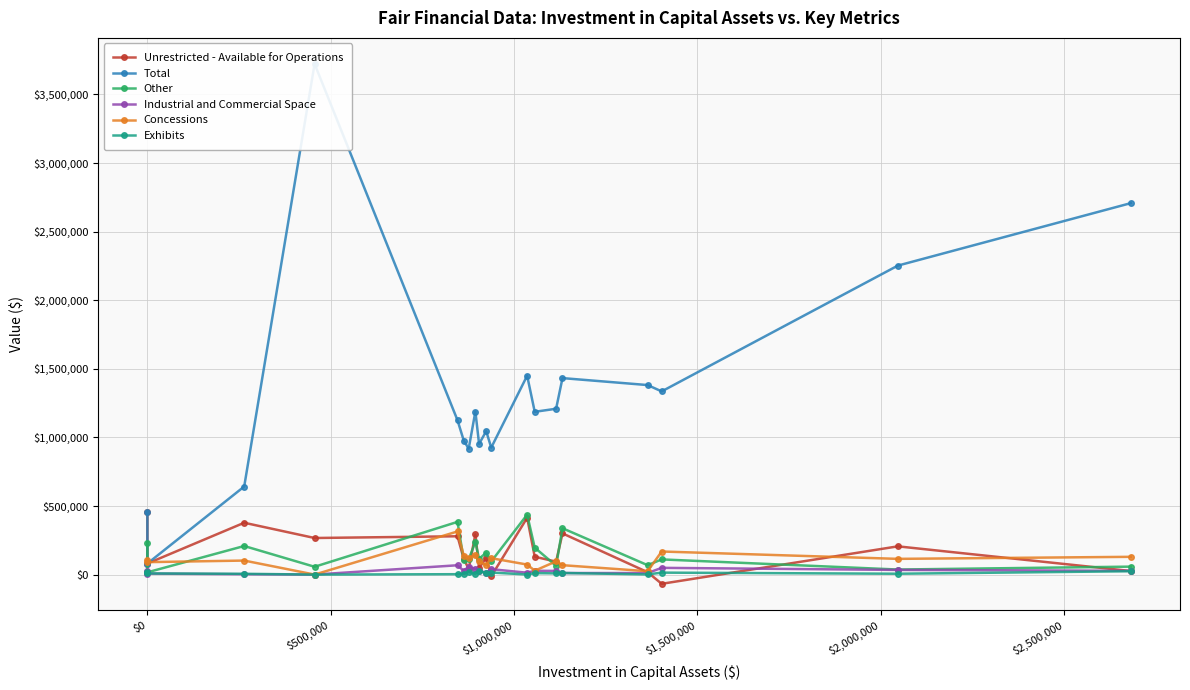

How many values in the Total series exceed 1186472?

9